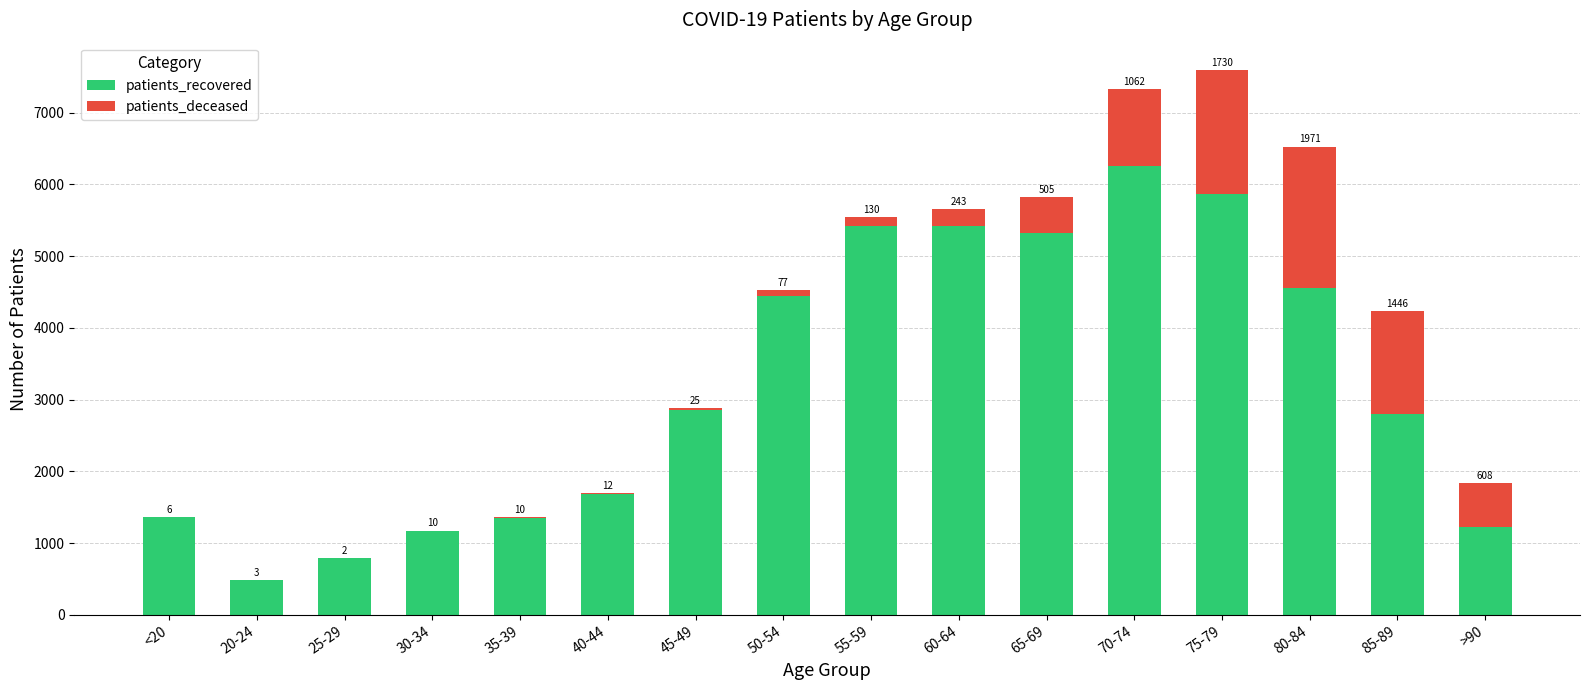

At which label does patients_recovered reach its peak?

70-74